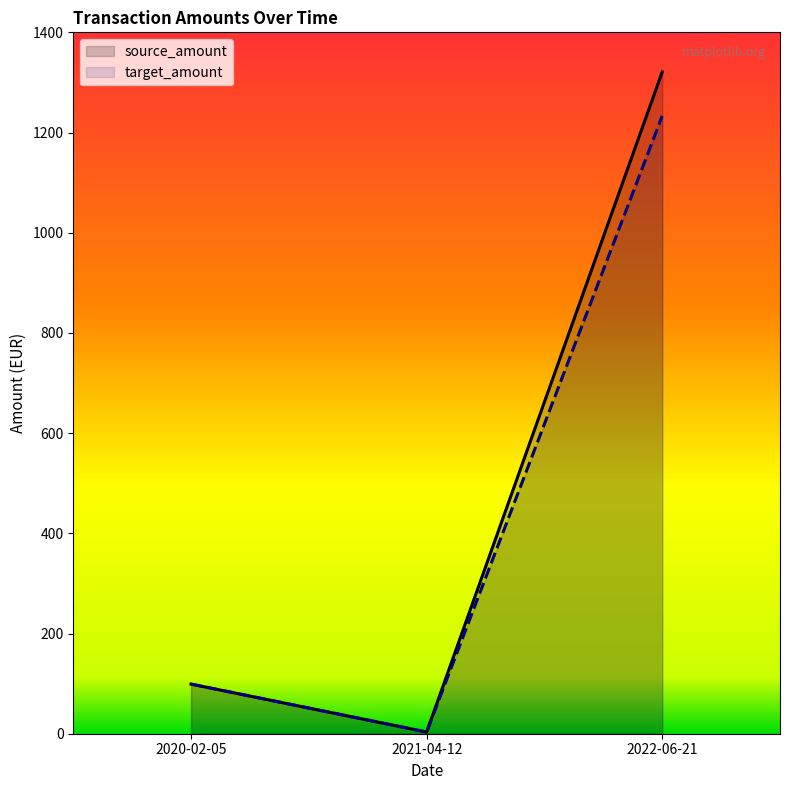

What are all the series names shown in the legend?

source_amount, target_amount